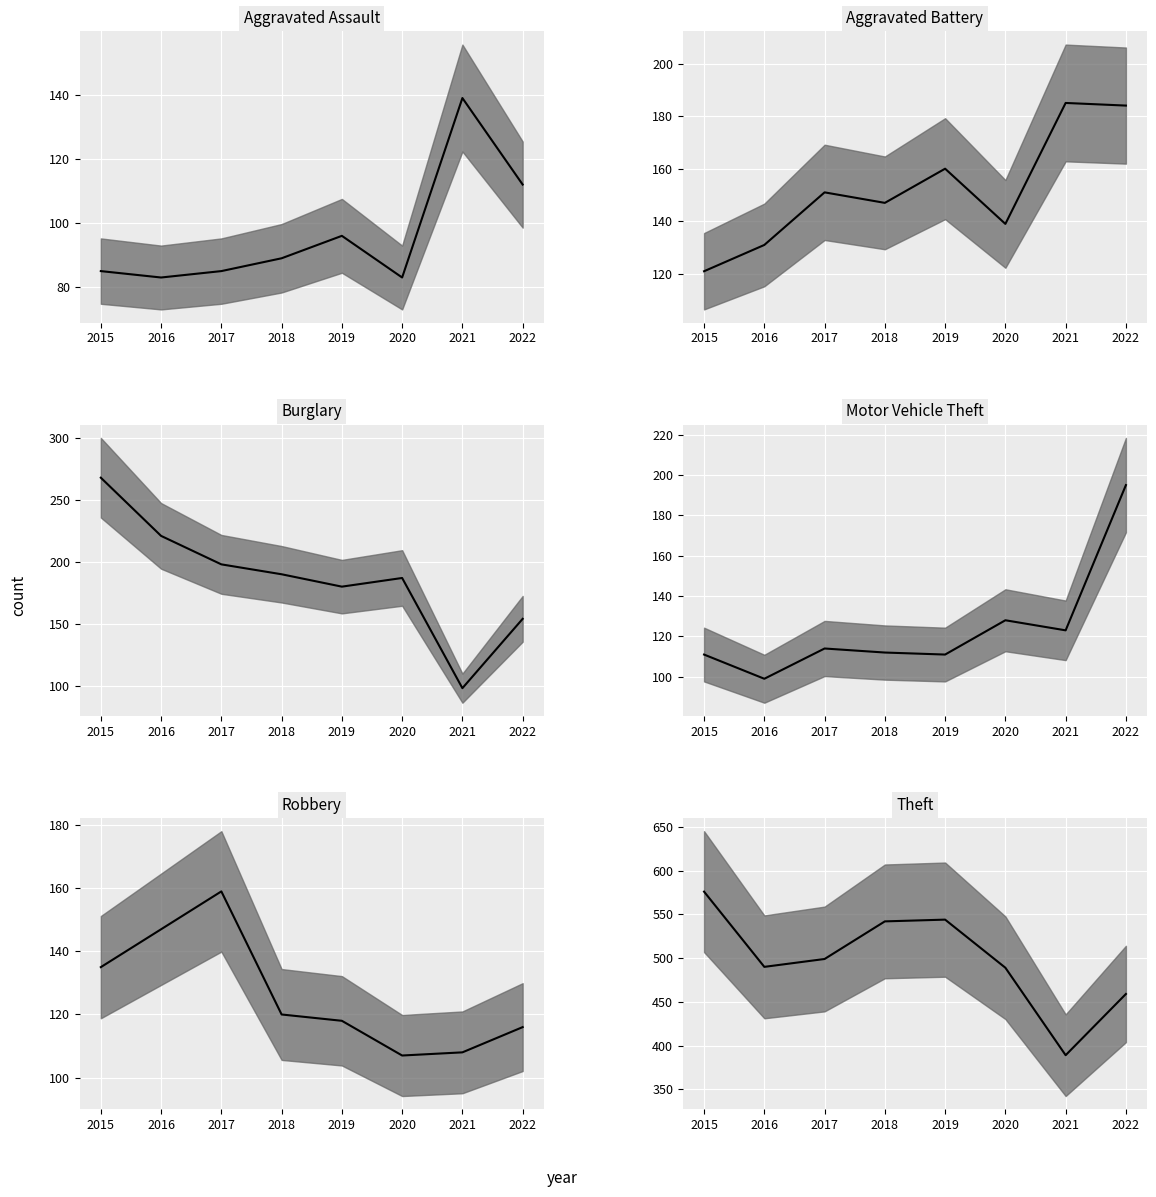

True or false: Burglary median has a value of 80 at 2020.

False